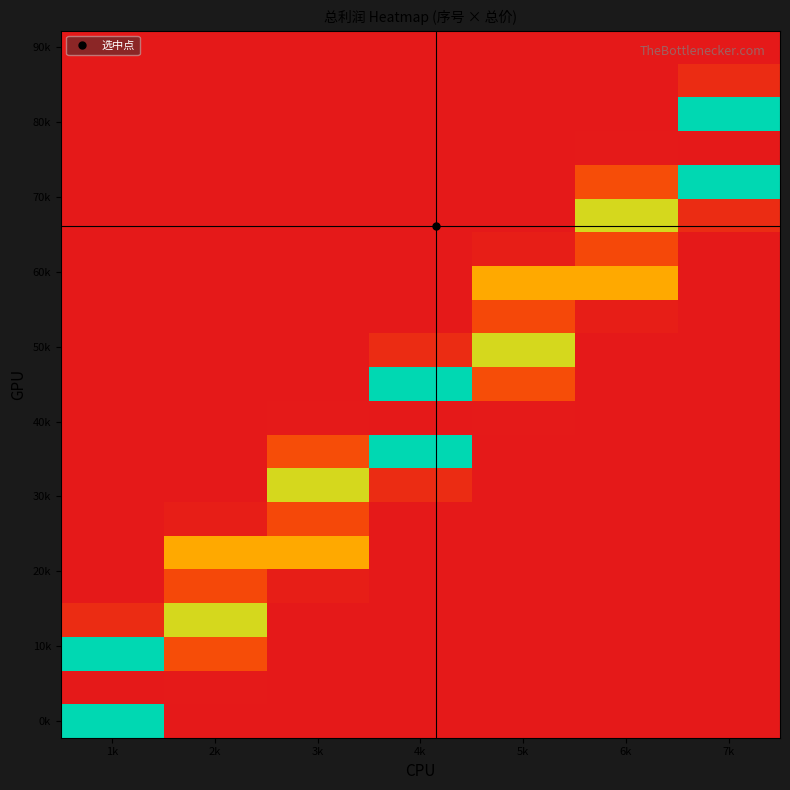

At which category is the sum across all series the highest?

4k